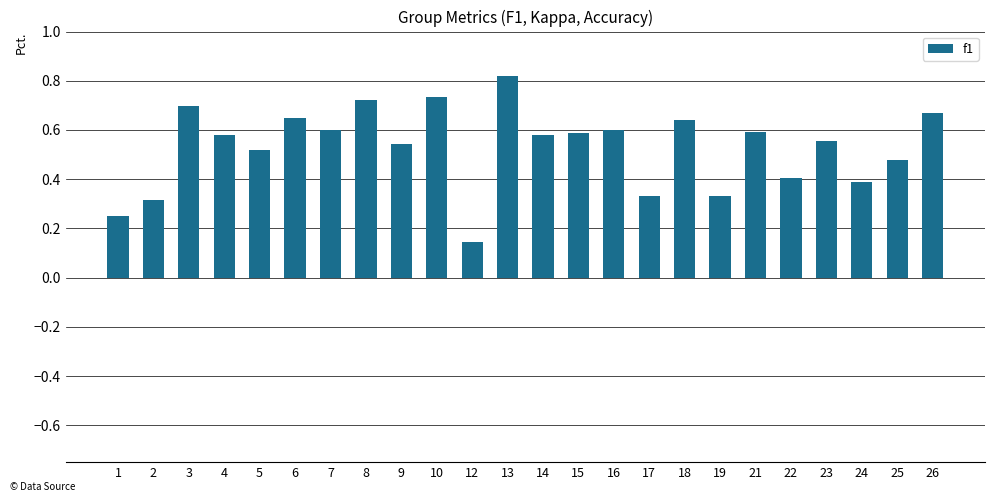

The chart shows a value of 0.2 at 6. True or false?

False